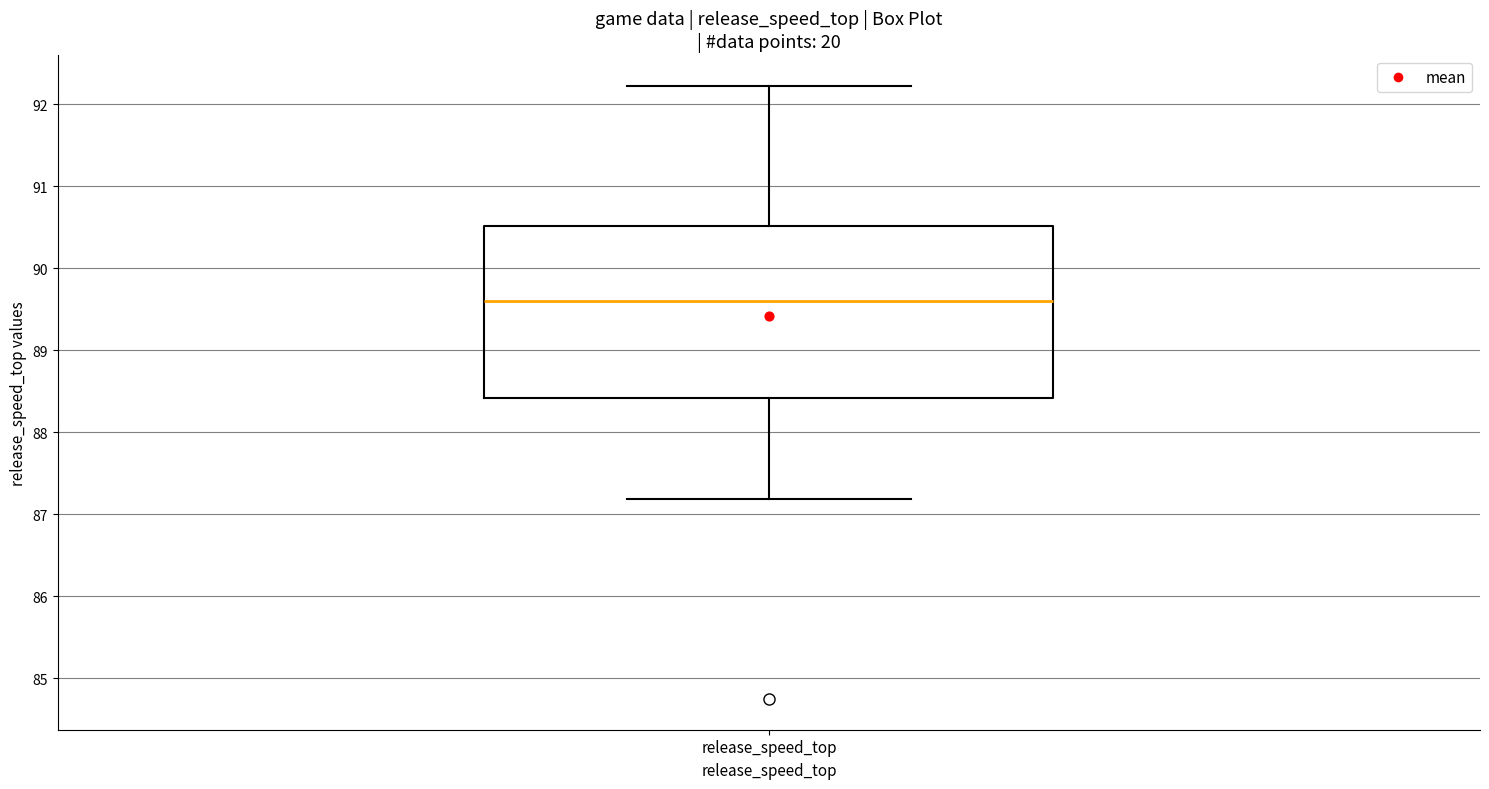

Transcribe this box plot: give where the median line is, the range the box spans, and where the two whiskers end, as read against the y-axis. The values are not printed on the chart, so give them approximately, as read against the axis.

median 89.6, box 88.4 to 90.5, whiskers 87.2 to 92.2